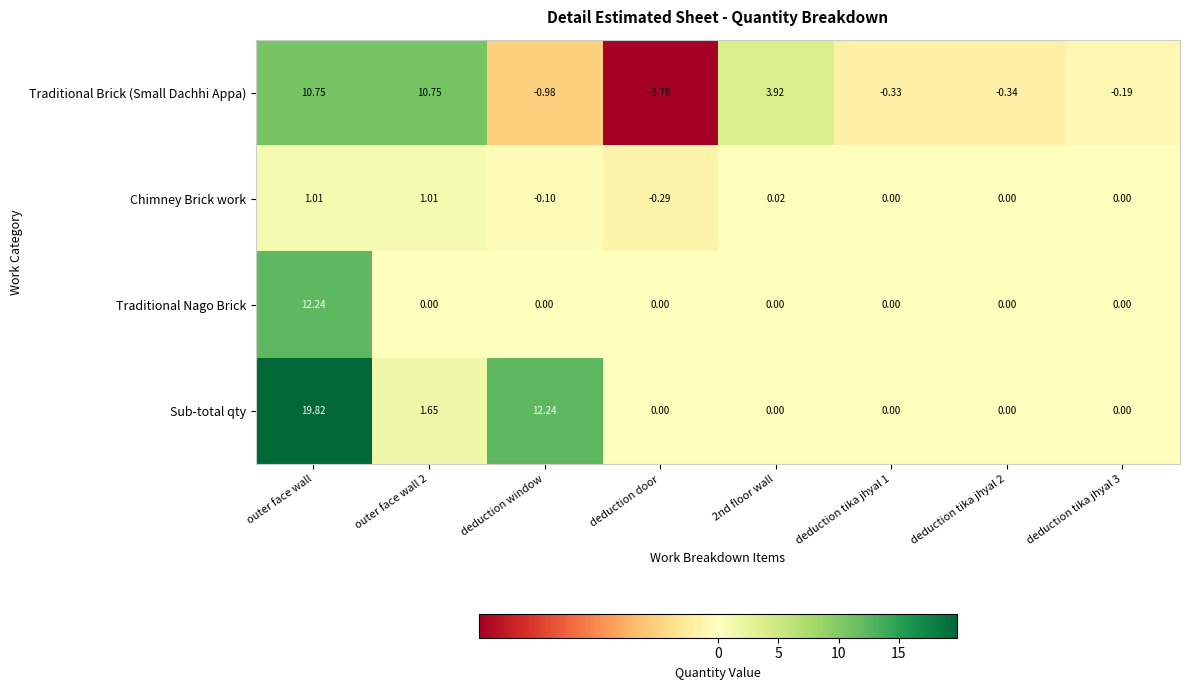

Which series changed the most between 2nd floor wall and deduction tika jhyal 2?

Traditional Brick (Small Dachhi Appa)